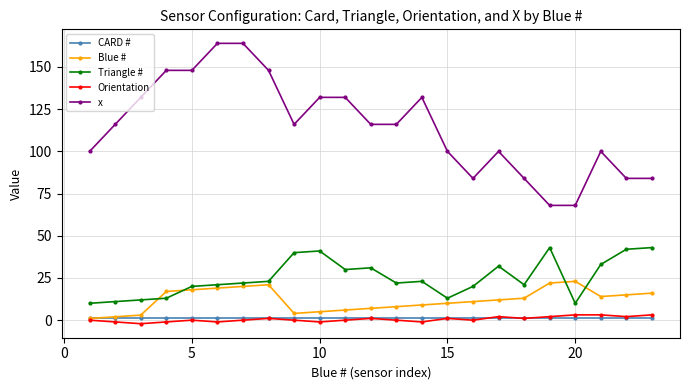

Which series has the largest total across all categories?

x